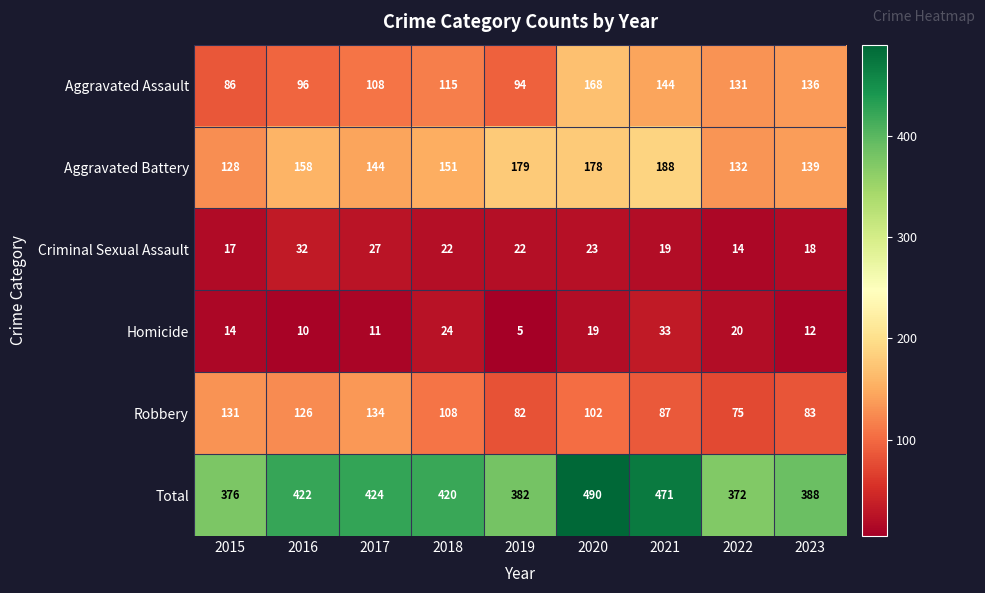

At how many categories does at least one series exceed 254?

9